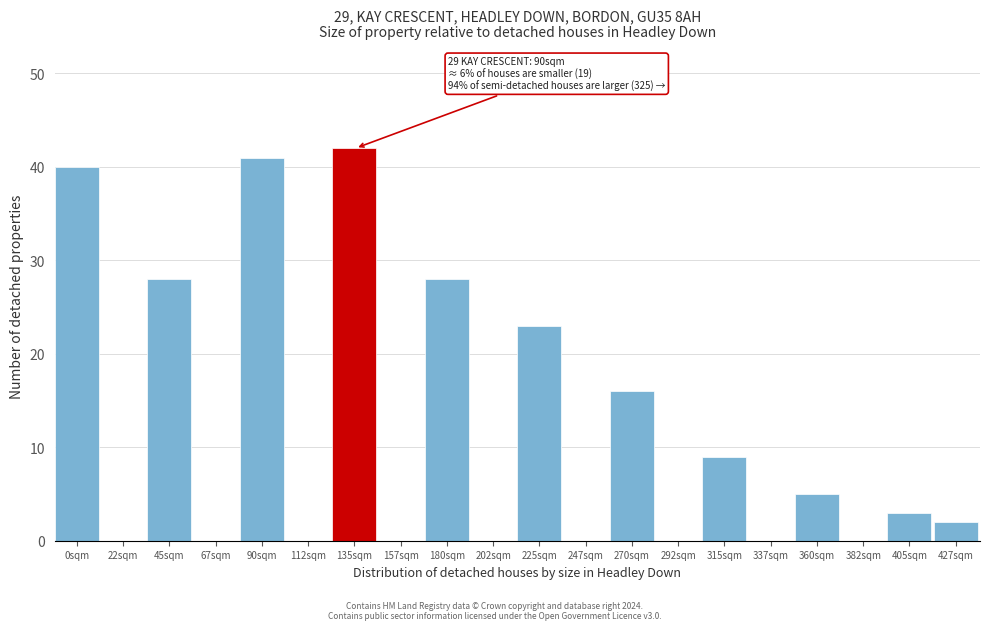

Reading right to left, what are all the values shown in this chart?

427sqm=2	405sqm=3	382sqm=0	360sqm=5	337sqm=0	315sqm=9	292sqm=0	270sqm=16	247sqm=0	225sqm=23	202sqm=0	180sqm=28	157sqm=0	135sqm=42	112sqm=0	90sqm=41	67sqm=0	45sqm=28	22sqm=0	0sqm=40